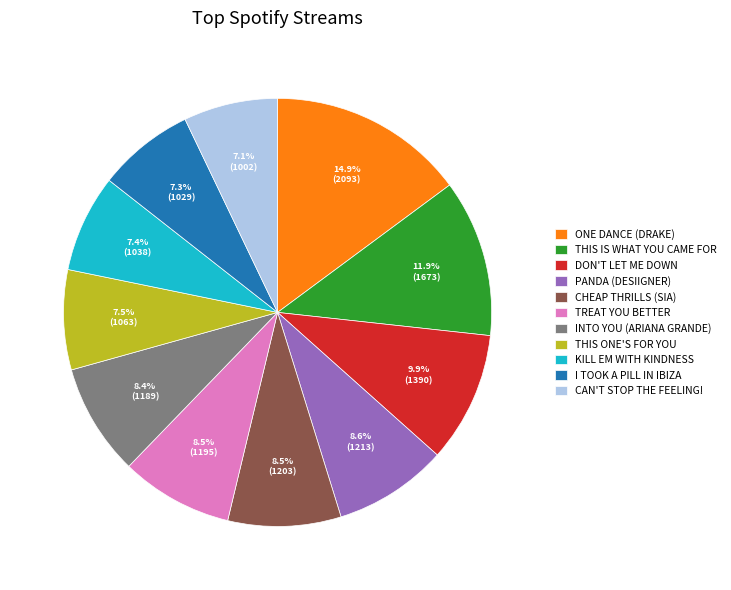

Which has a higher value, TREAT YOU BETTER or DON'T LET ME DOWN?

DON'T LET ME DOWN